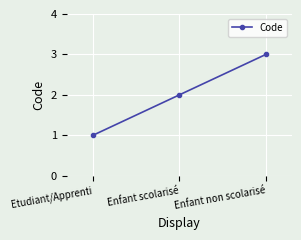

Reading left to right, transcribe all the data shown in this chart.

Etudiant/Apprenti=1	Enfant scolarisé=2	Enfant non scolarisé=3